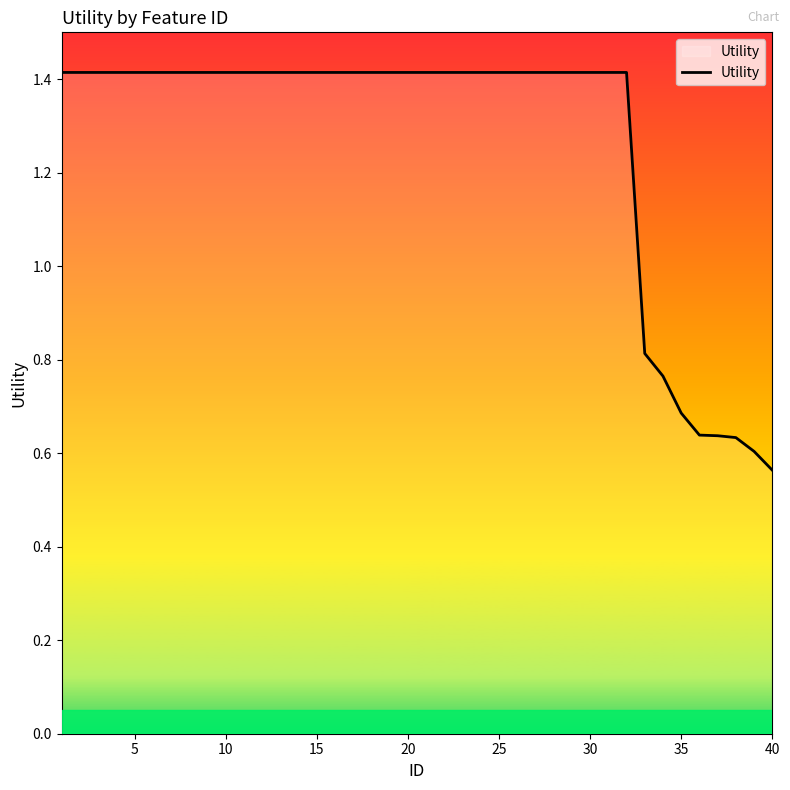

What is the greatest value displayed?

1.4